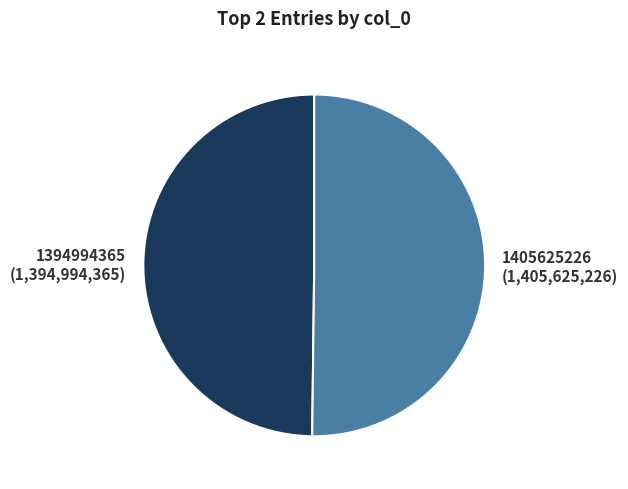

Do 1394994365 and 1405625226 together represent more than half of the pie?

Yes